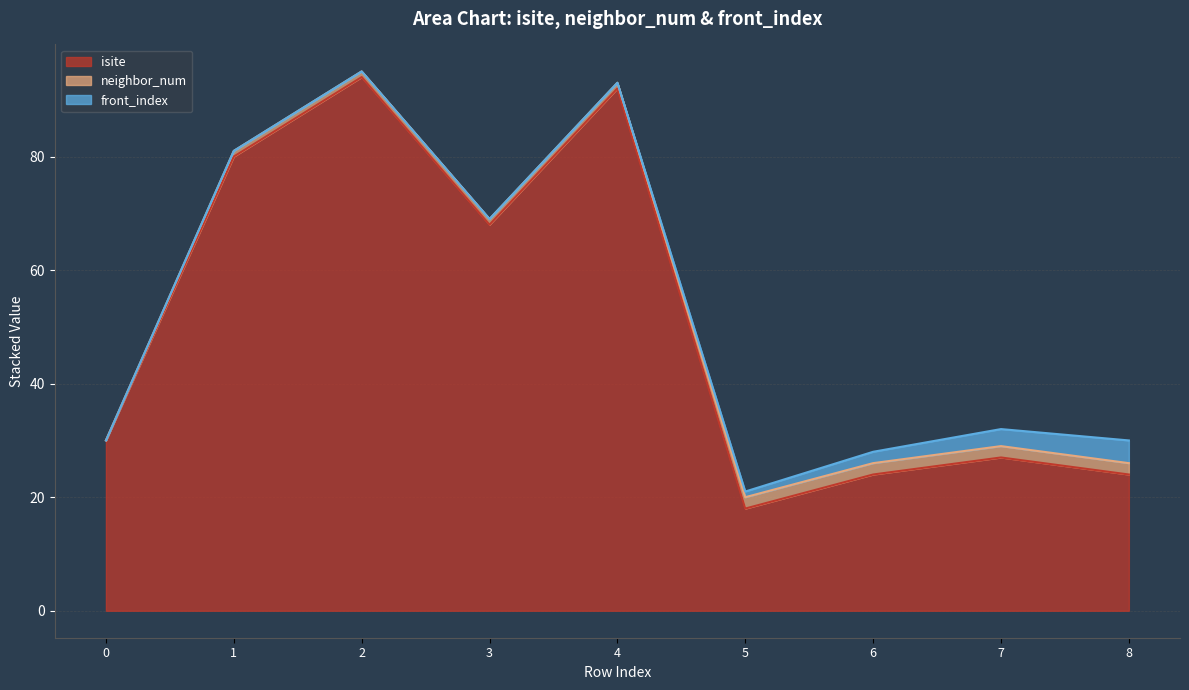

What is the approximate value of isite at 8?

24